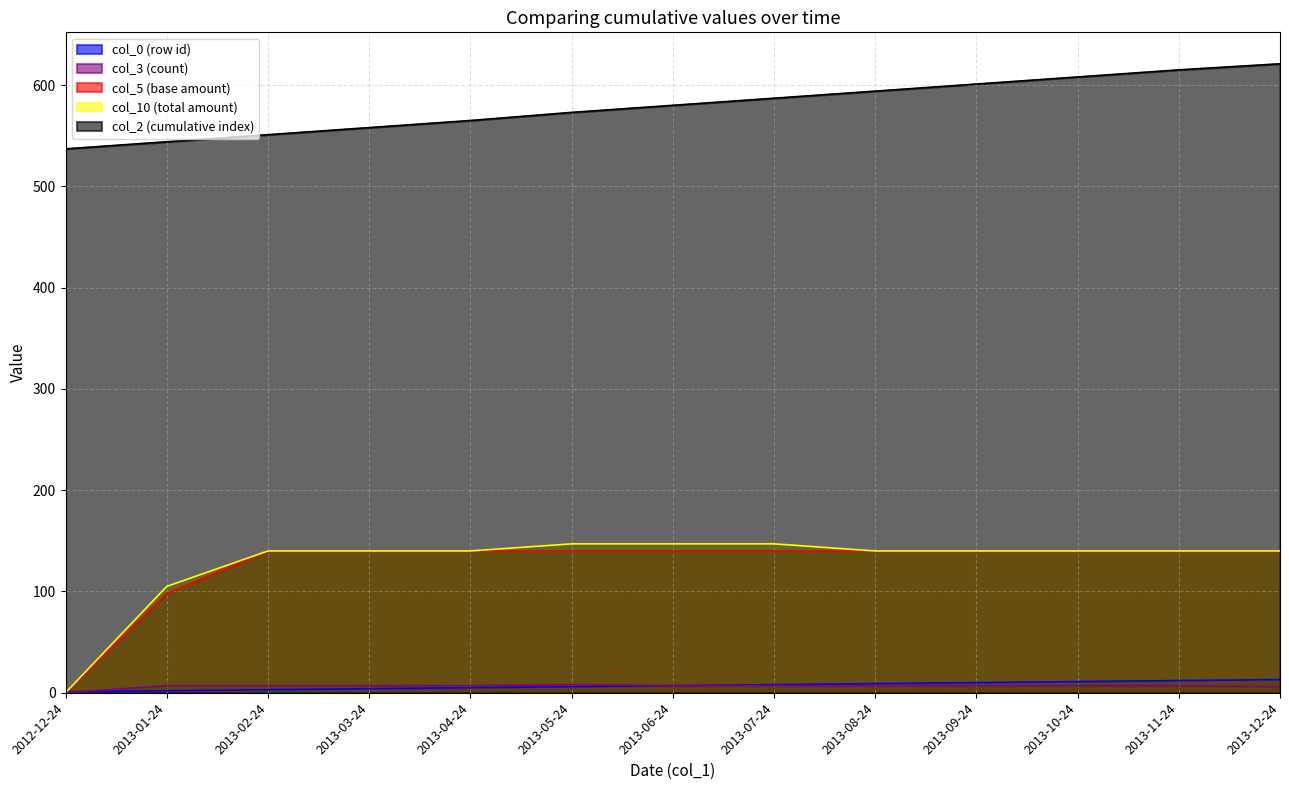

What is the difference between the highest and lowest values at 2013-10-24?

601